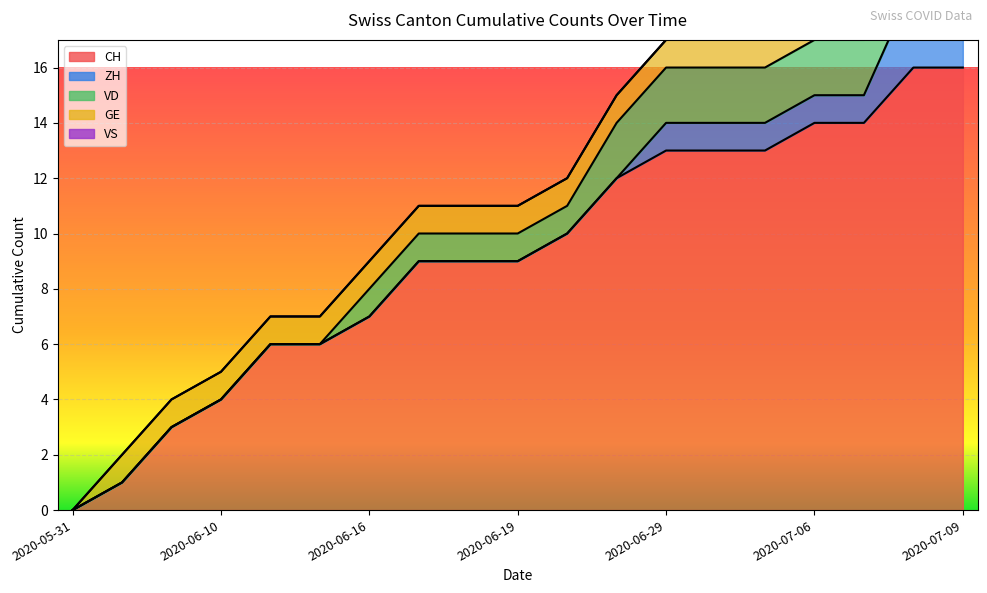

Which series has the largest range (max minus min)?

CH